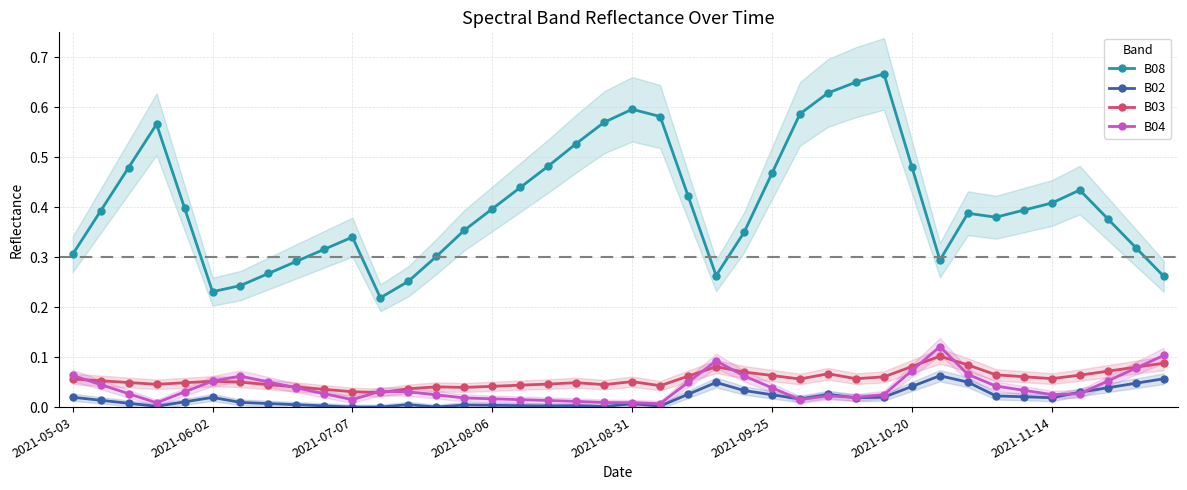

How many interior local peaks does the B02 series have?

8